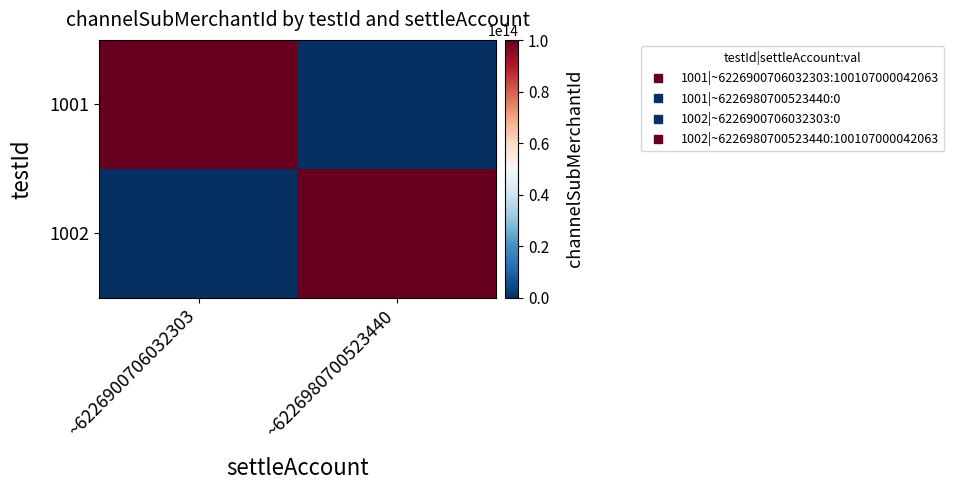

How many categories are shown in the chart?

2